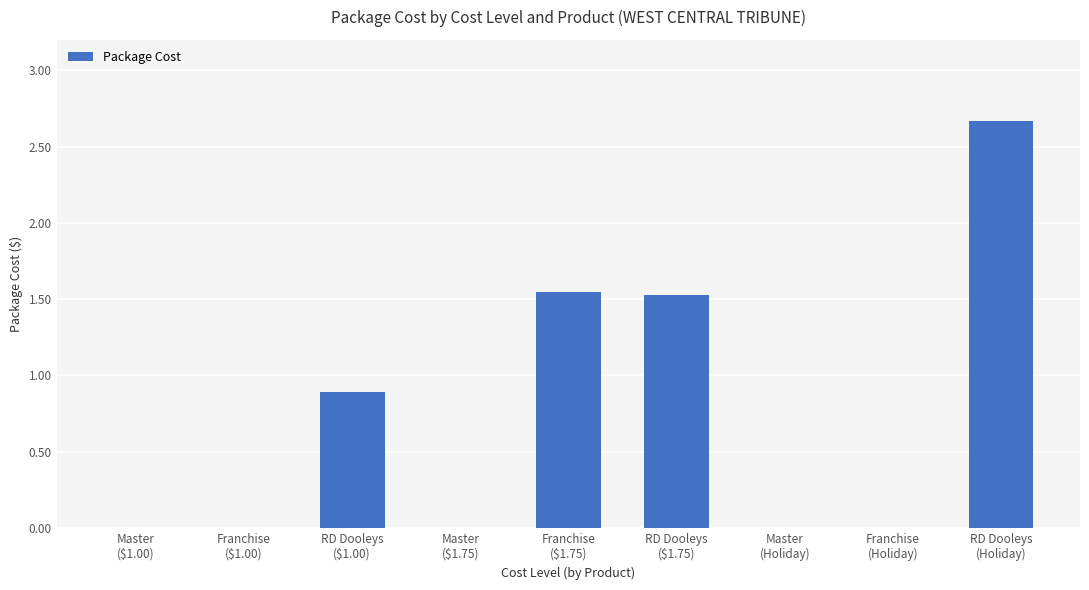

What is the sum of all values?

6.6